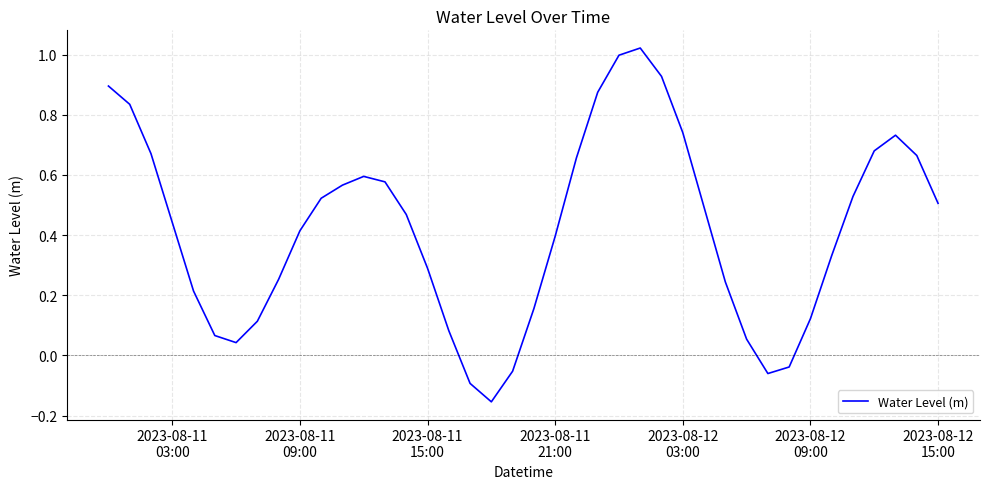

What is the minimum value shown in the chart?

-0.2